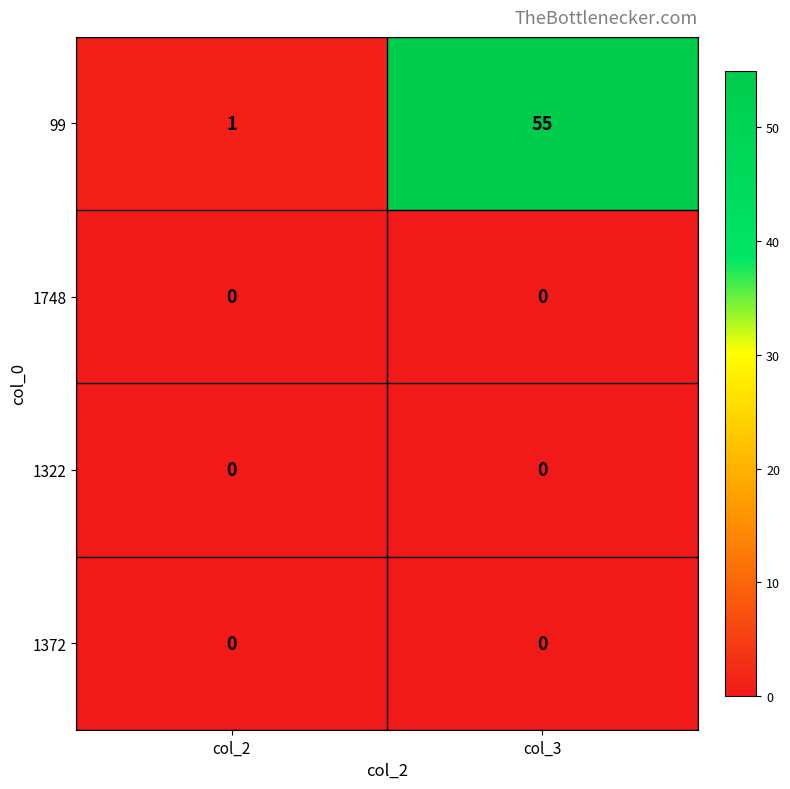

Reading right to left, transcribe all the data shown in this chart.

99: 55	1
1748: 0	0
1322: 0	0
1372: 0	0